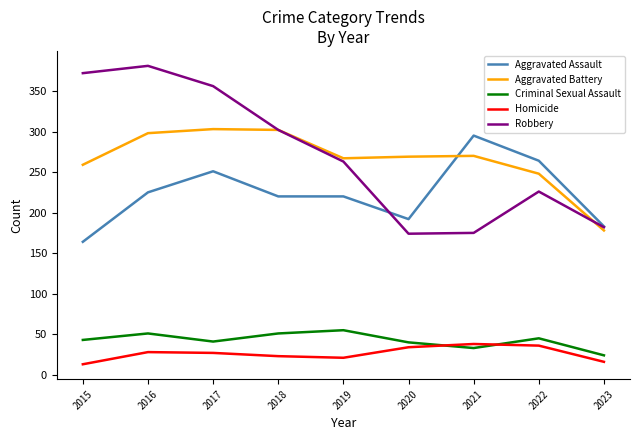

What is the lowest value of the Aggravated Assault series?

164